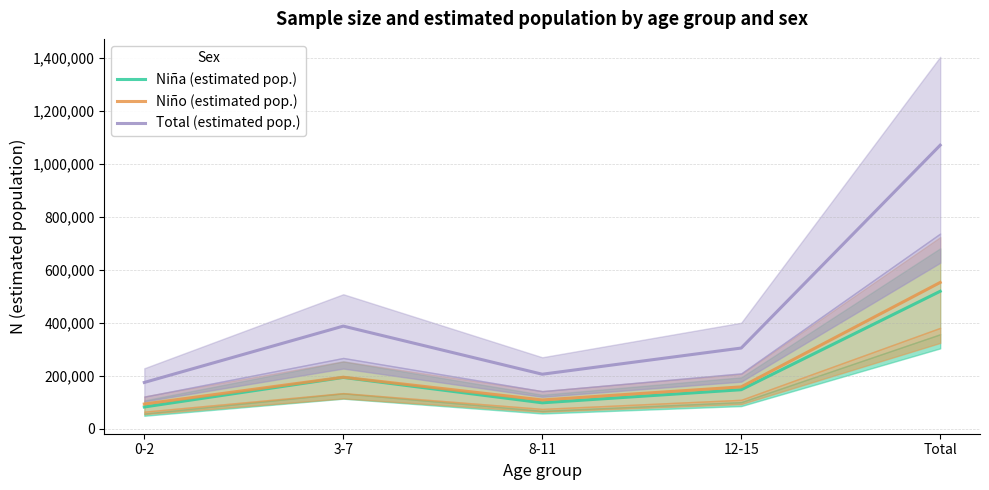

How many data points does each series have?

5